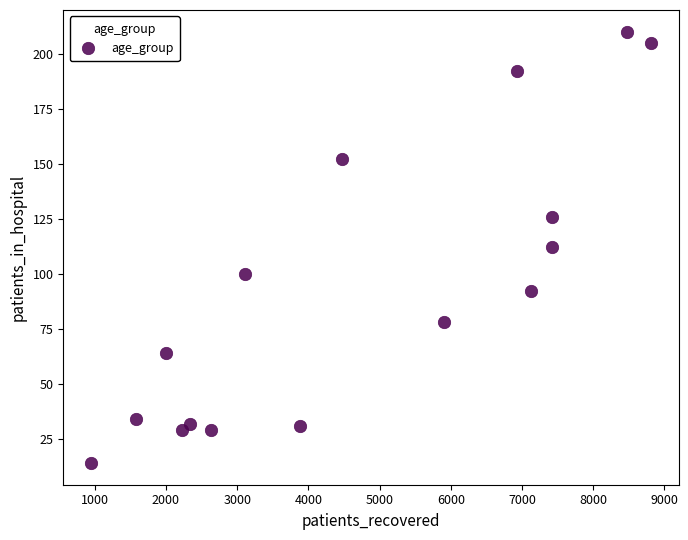

What is the range of X values (max minus min)?

7855